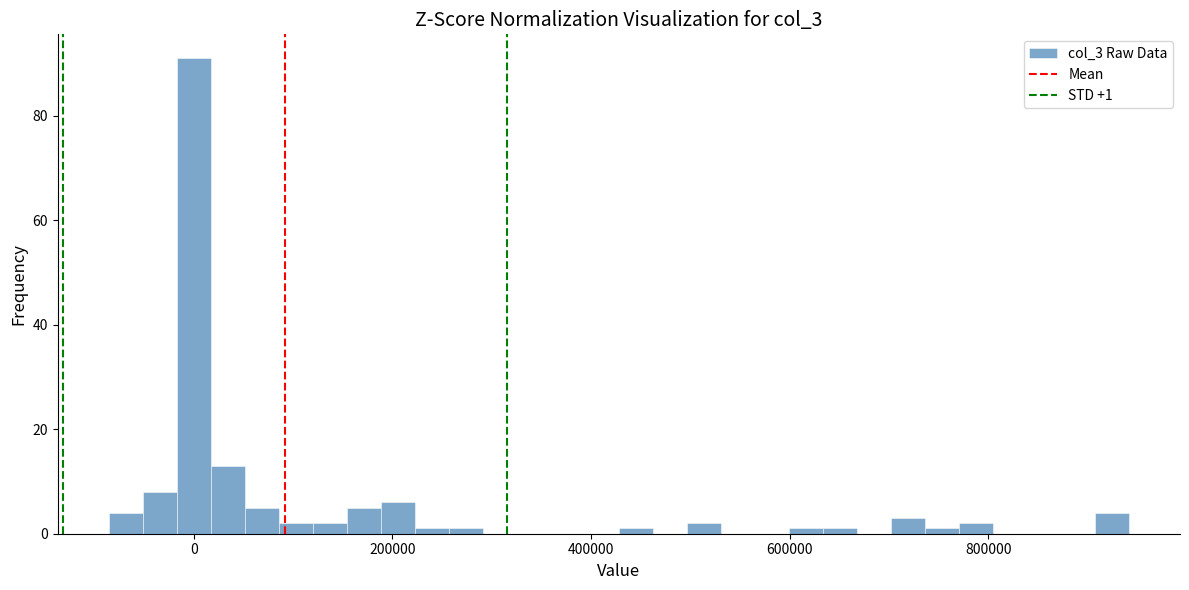

Read against the x-axis, roughly where is the centre of the tallest bar?

0